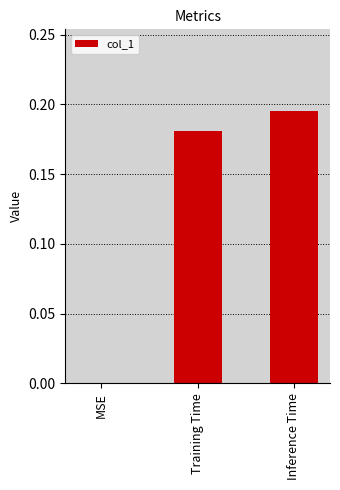

What is the sum of all values?

0.4